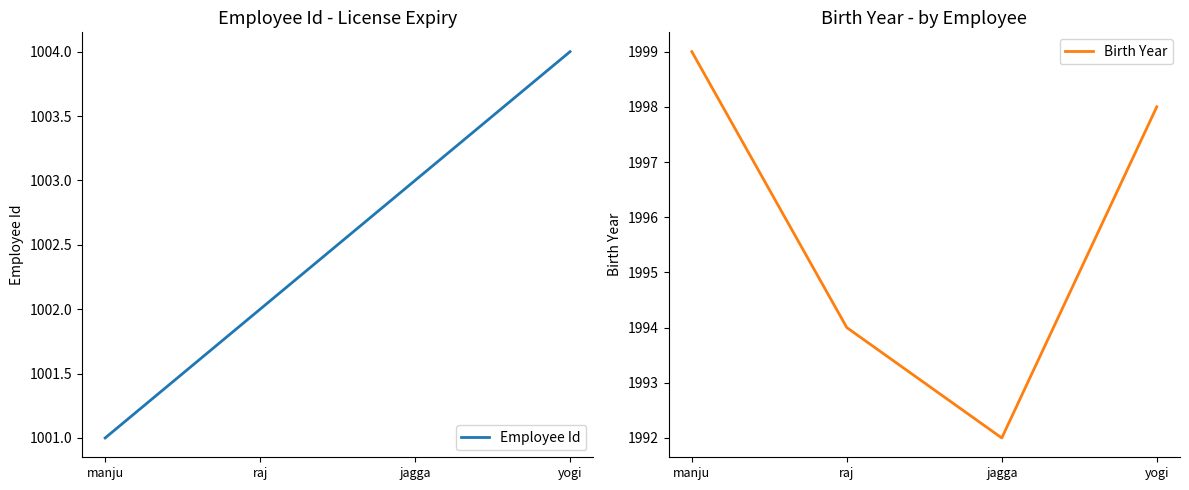

At which category is the sum across all series the highest?

yogi